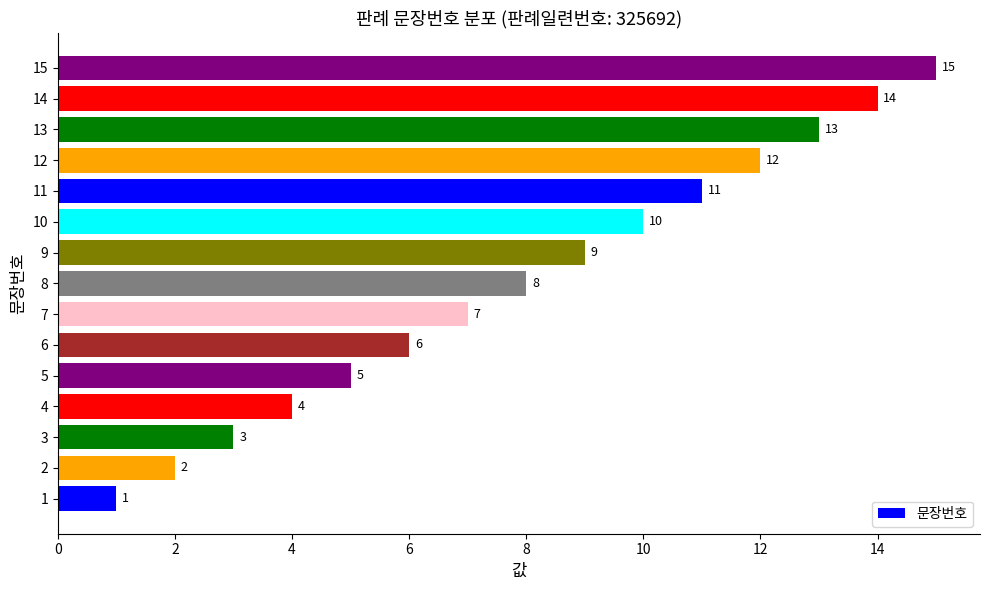

What is the average value?

8